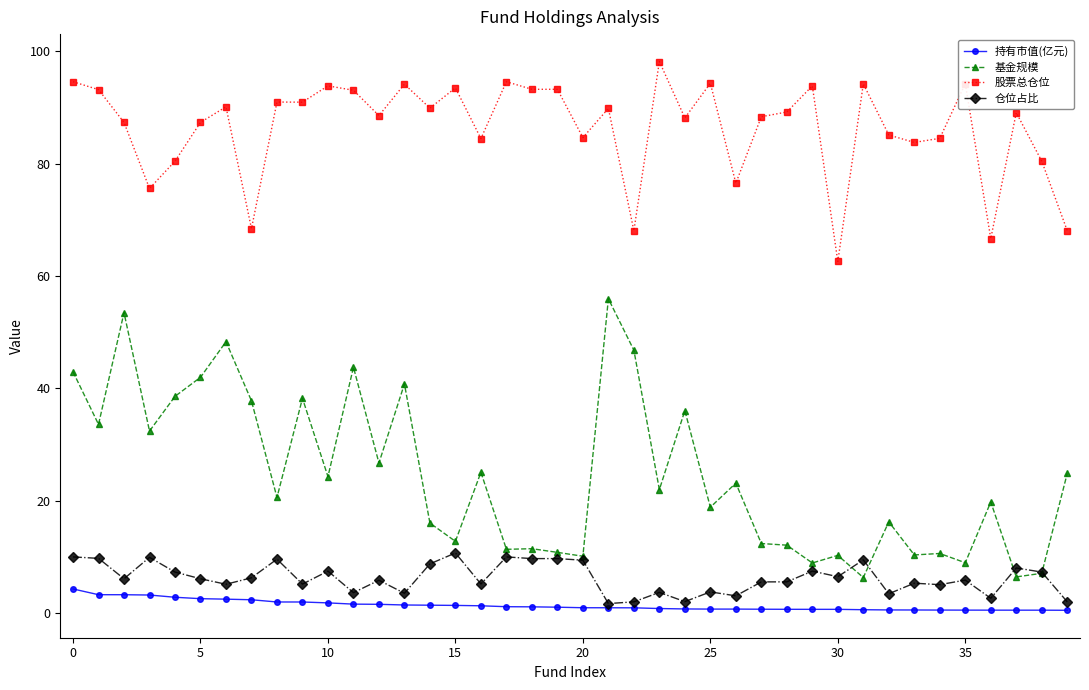

What is the average value of the 股票总仓位 series?

86.4